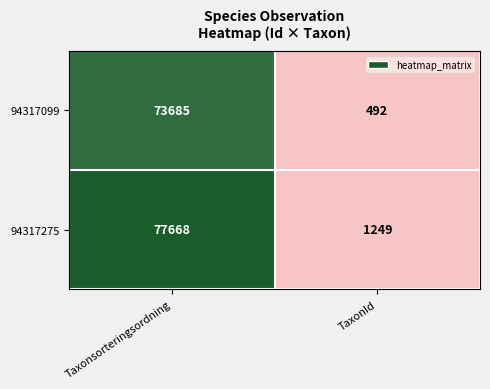

Is it true that 94317275 equals 77668 at Taxonsorteringsordning?

True